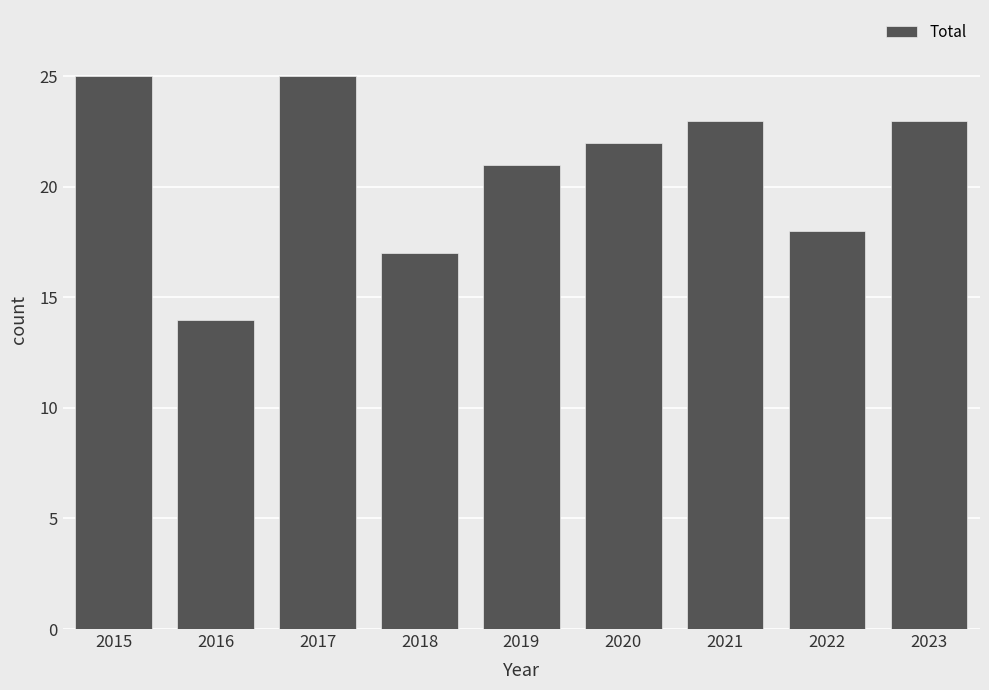

What is the maximum value shown in the chart?

25